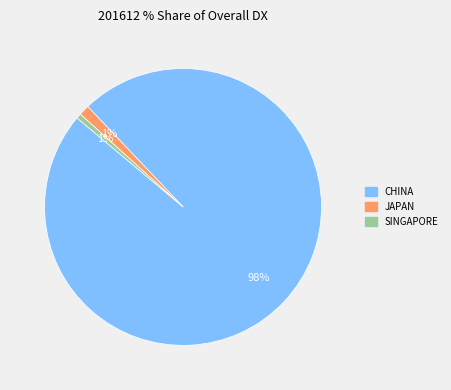

To the nearest percent, what is the average slice percentage?

33%